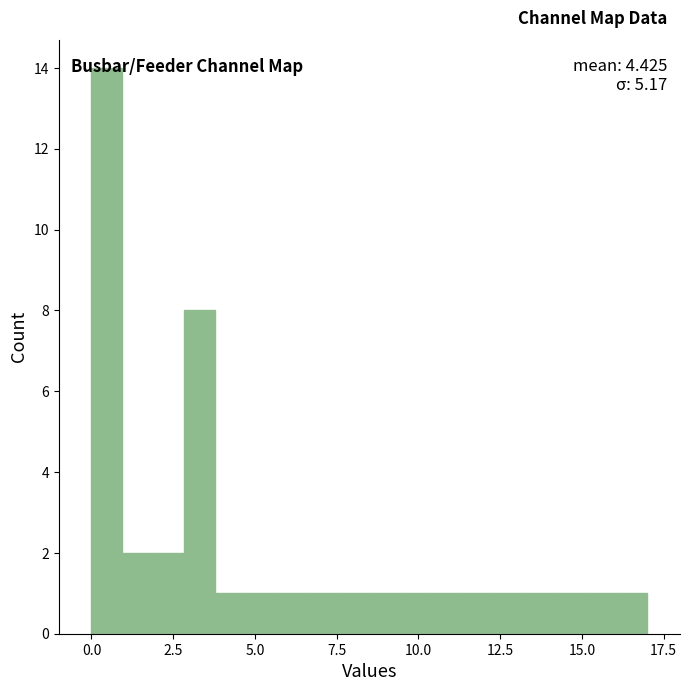

Read against the x-axis, roughly where is the centre of the tallest bar?

0.5